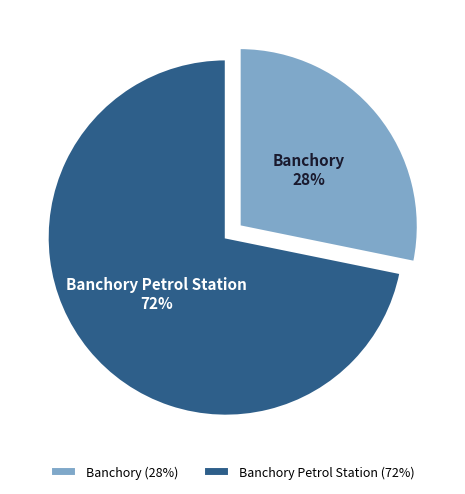

Which category has the smallest portion of the pie?

Banchory